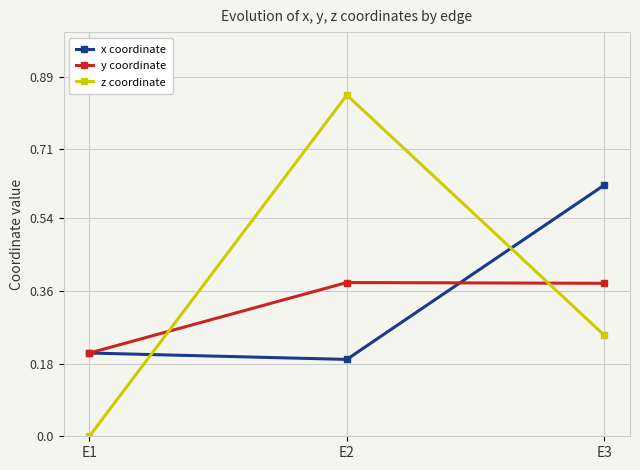

Which series changed the most between E1 and E3?

x coordinate